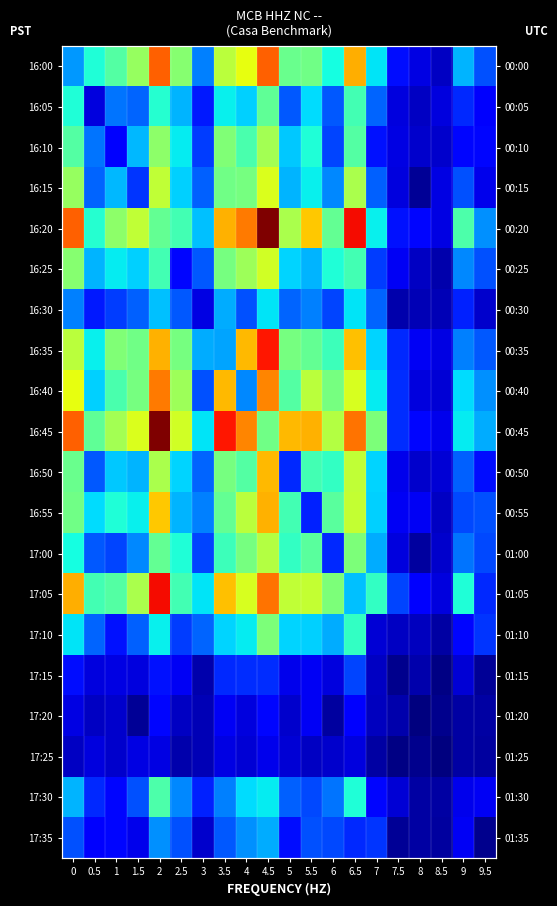

At which category is the sum across all series the highest?

4.5